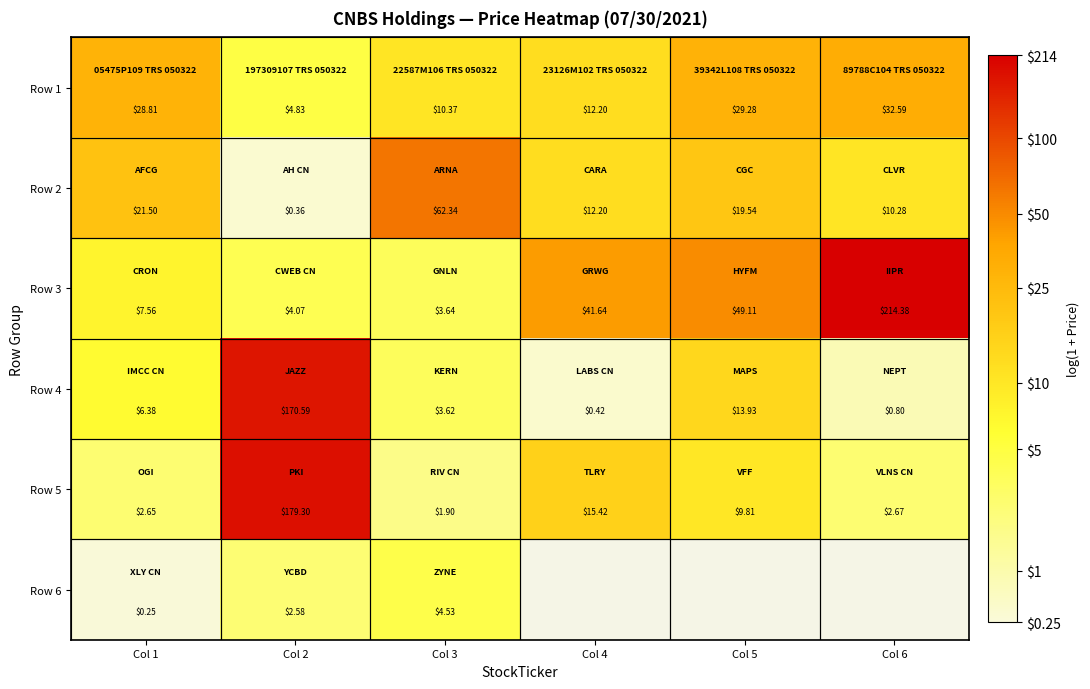

Which label corresponds to the largest value in the chart?

Col 6